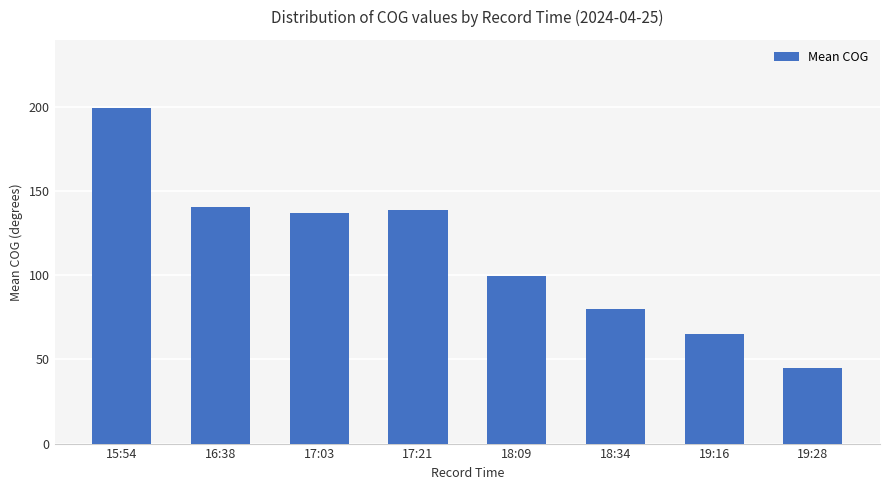

True or false: the data shows 99.9 at 18:09.

True